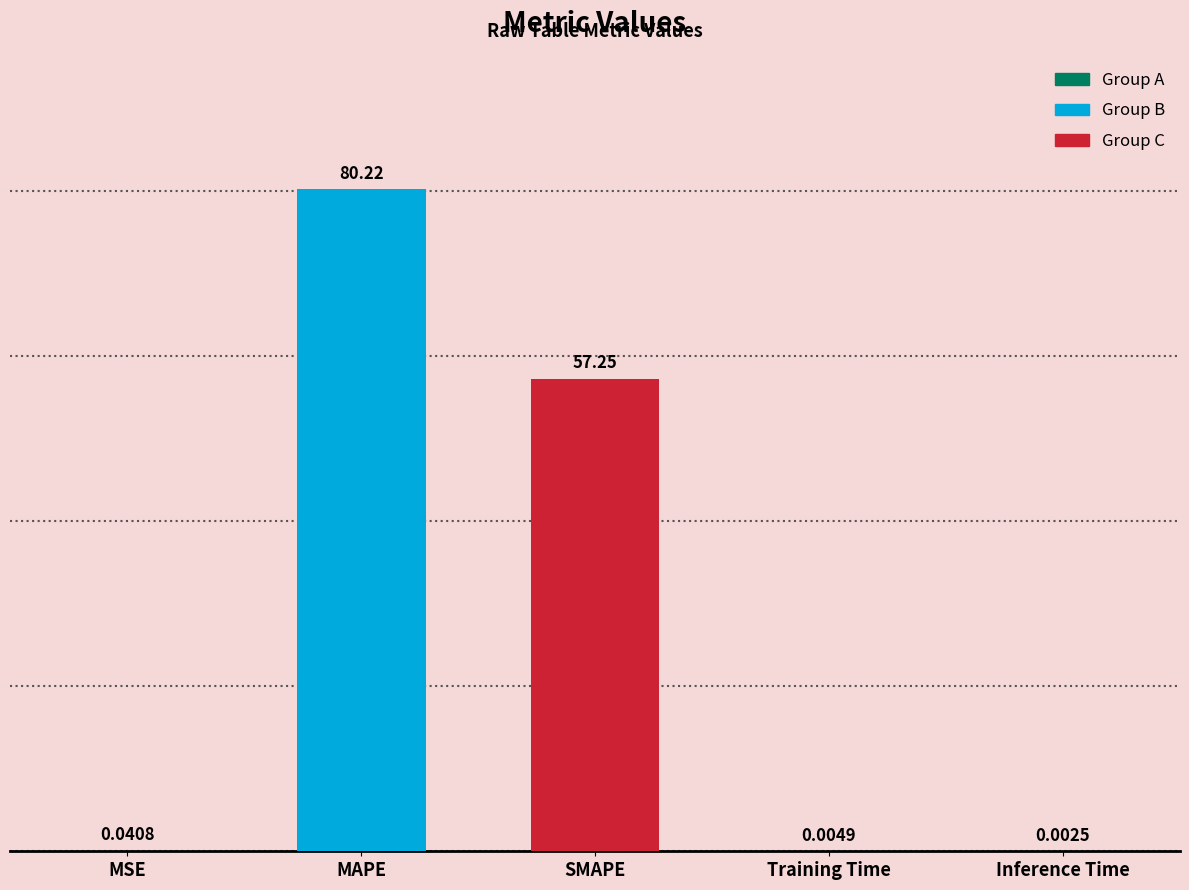

What is the sum of all values?

137.5